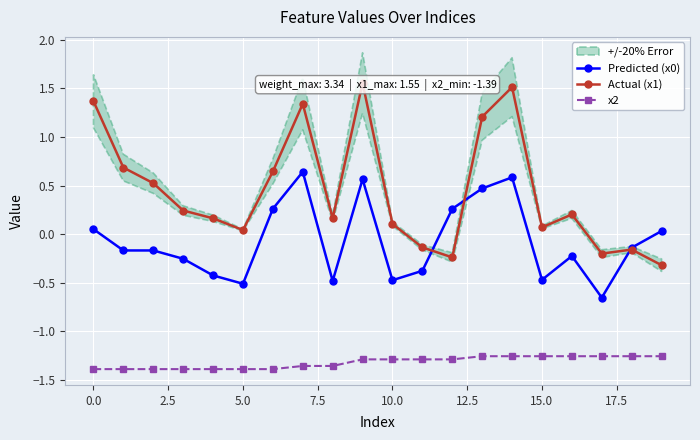

True or false: x2 has a value of -1.3 at 10.0.

True